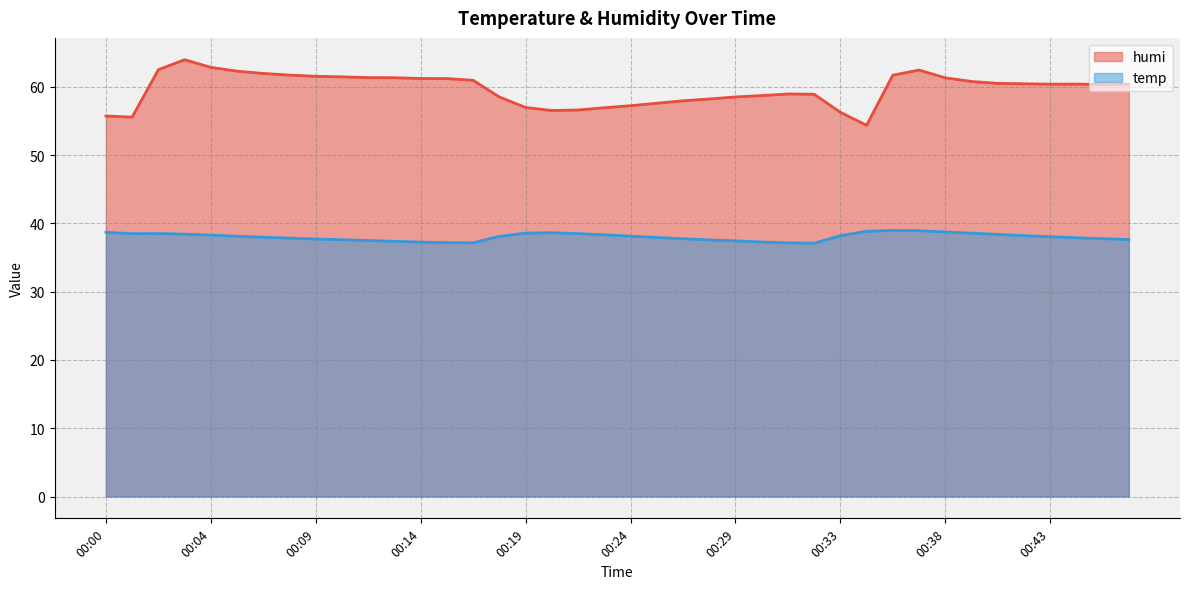

Reading left to right, list all the values displayed in this chart.

humi: 00:00=55.7	00:01=55.6	00:02=62.5	00:03=64.0	00:04=62.8	00:06=62.3	00:07=62.0	00:08=61.7	00:09=61.5	00:11=61.5	00:12=61.3	00:13=61.3	00:14=61.2	00:15=61.2	00:17=60.9	00:18=58.5	00:19=57.0	00:20=56.5	00:21=56.6	00:23=56.9	00:24=57.2	00:25=57.6	00:26=57.9	00:27=58.2	00:29=58.5	00:30=58.7	00:31=58.9	00:32=58.9	00:33=56.3	00:35=54.4	00:36=61.7	00:37=62.4	00:38=61.3	00:40=60.8	00:41=60.5	00:42=60.4	00:43=60.4	00:44=60.4	00:46=60.3	00:47=60.4
temp: 00:00=38.7	00:01=38.5	00:02=38.5	00:03=38.4	00:04=38.3	00:06=38.1	00:07=38.0	00:08=37.8	00:09=37.7	00:11=37.6	00:12=37.5	00:13=37.4	00:14=37.3	00:15=37.2	00:17=37.2	00:18=38.1	00:19=38.6	00:20=38.6	00:21=38.5	00:23=38.3	00:24=38.1	00:25=37.9	00:26=37.8	00:27=37.6	00:29=37.4	00:30=37.3	00:31=37.1	00:32=37.1	00:33=38.2	00:35=38.8	00:36=39.0	00:37=38.9	00:38=38.7	00:40=38.6	00:41=38.4	00:42=38.2	00:43=38.0	00:44=37.9	00:46=37.8	00:47=37.6